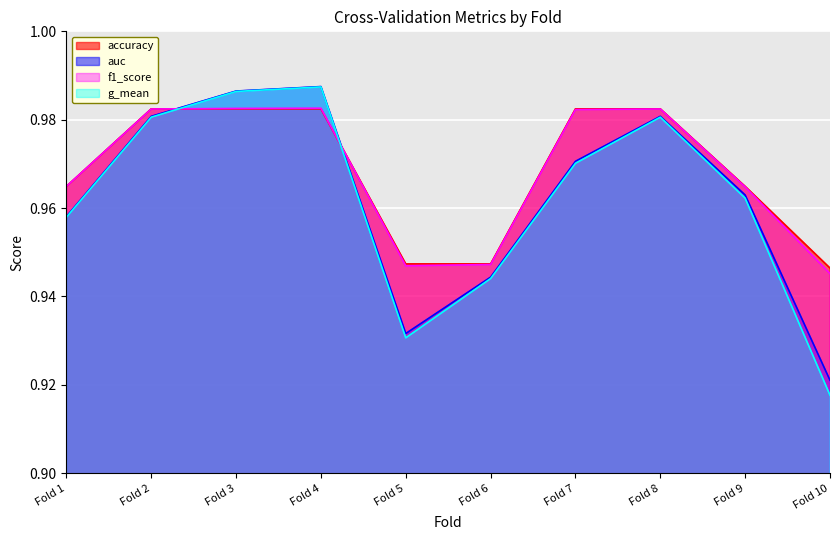

List the series in order of their peak value, lowest first.

accuracy, f1_score, g_mean, auc